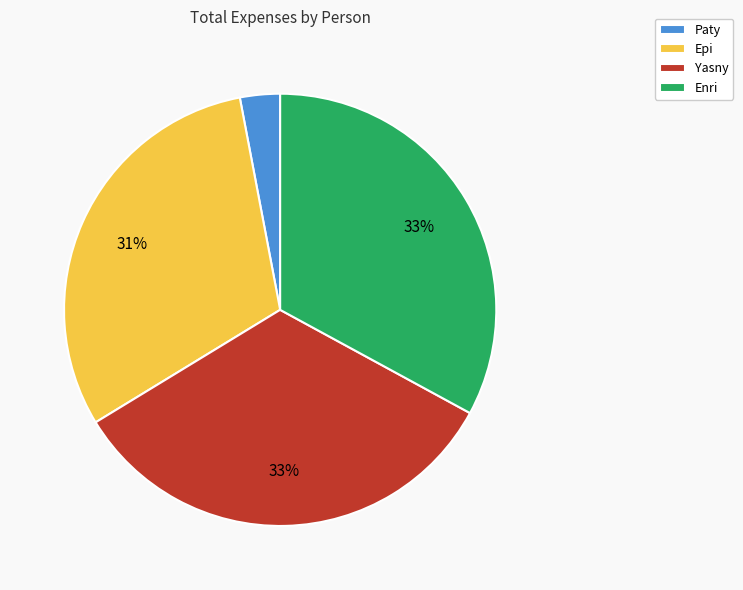

How many slices are in this pie chart?

4